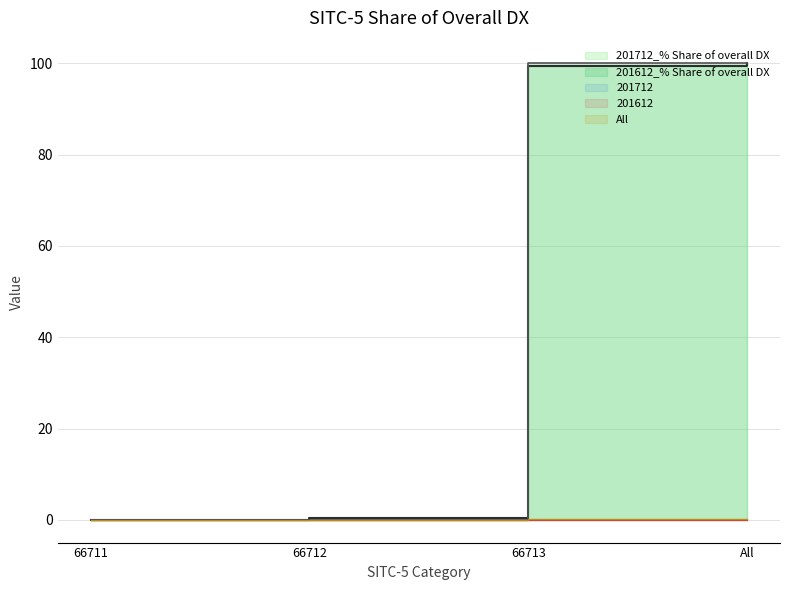

True or false: 201612 has more than 2 interior local peaks.

False